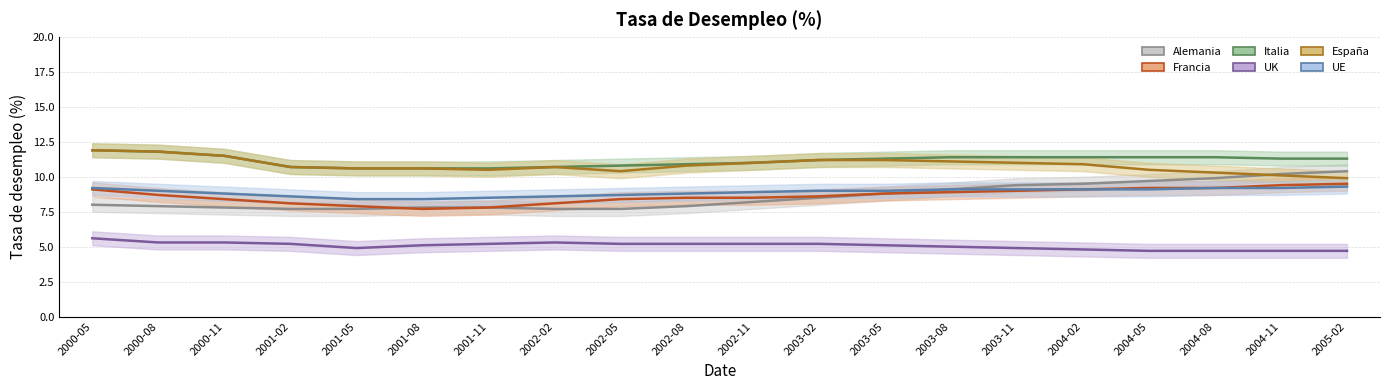

At which label does Alemania first exceed 8?

2002-11